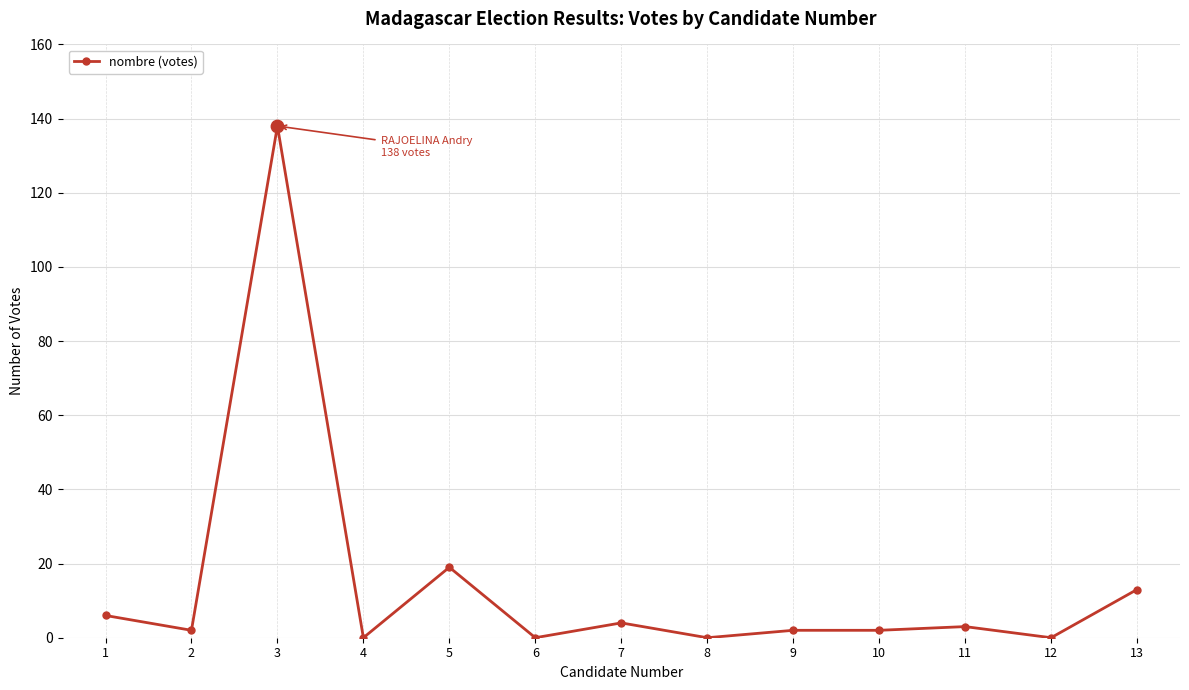

Which has a higher value, 8 or 10?

10